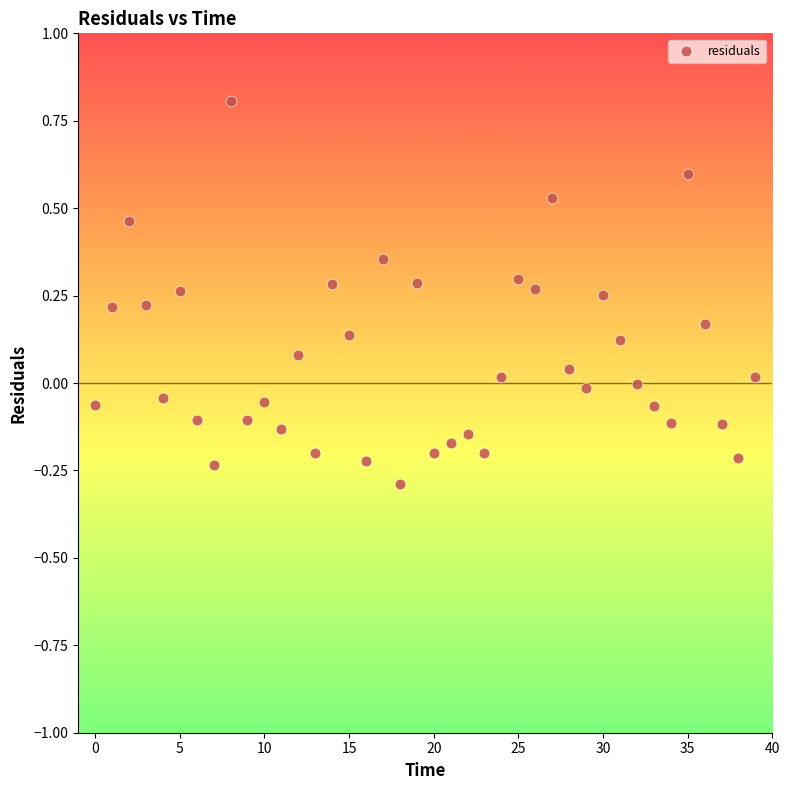

How many data points are displayed?

40